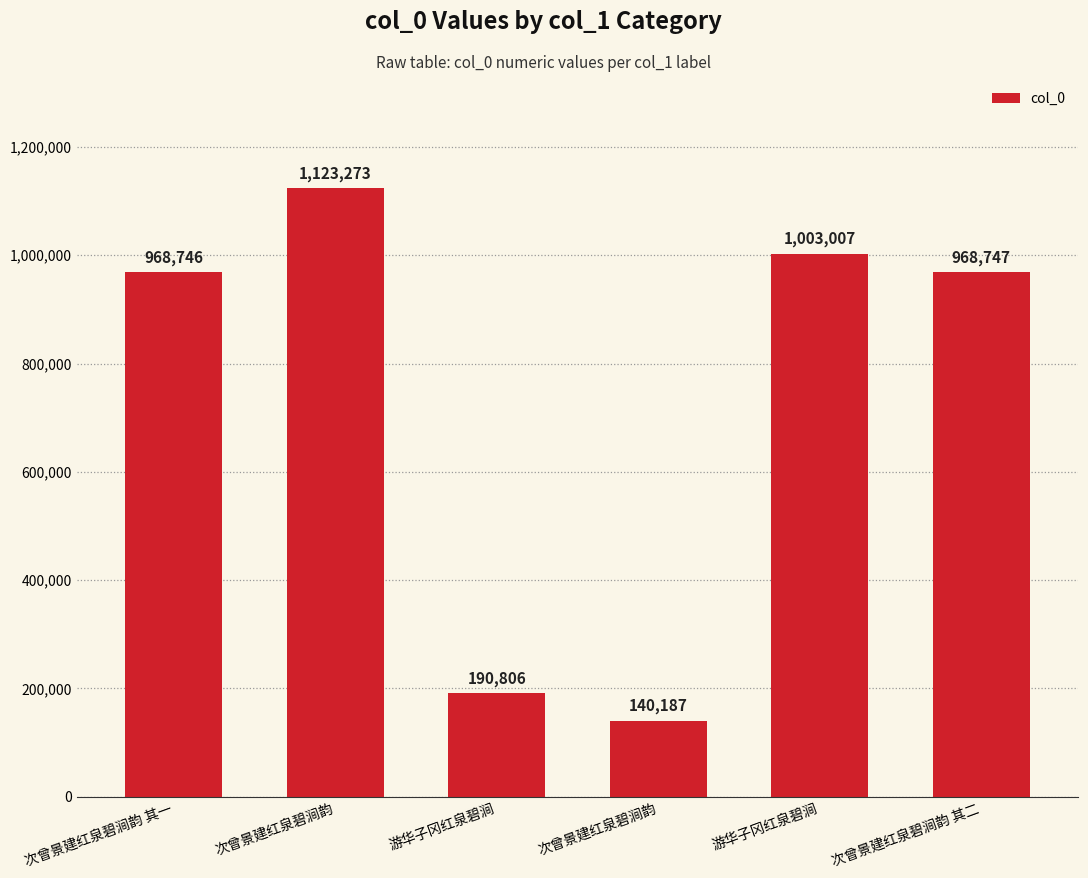

What is the label of the 3rd bar from the right?

次曾景建红泉碧涧韵